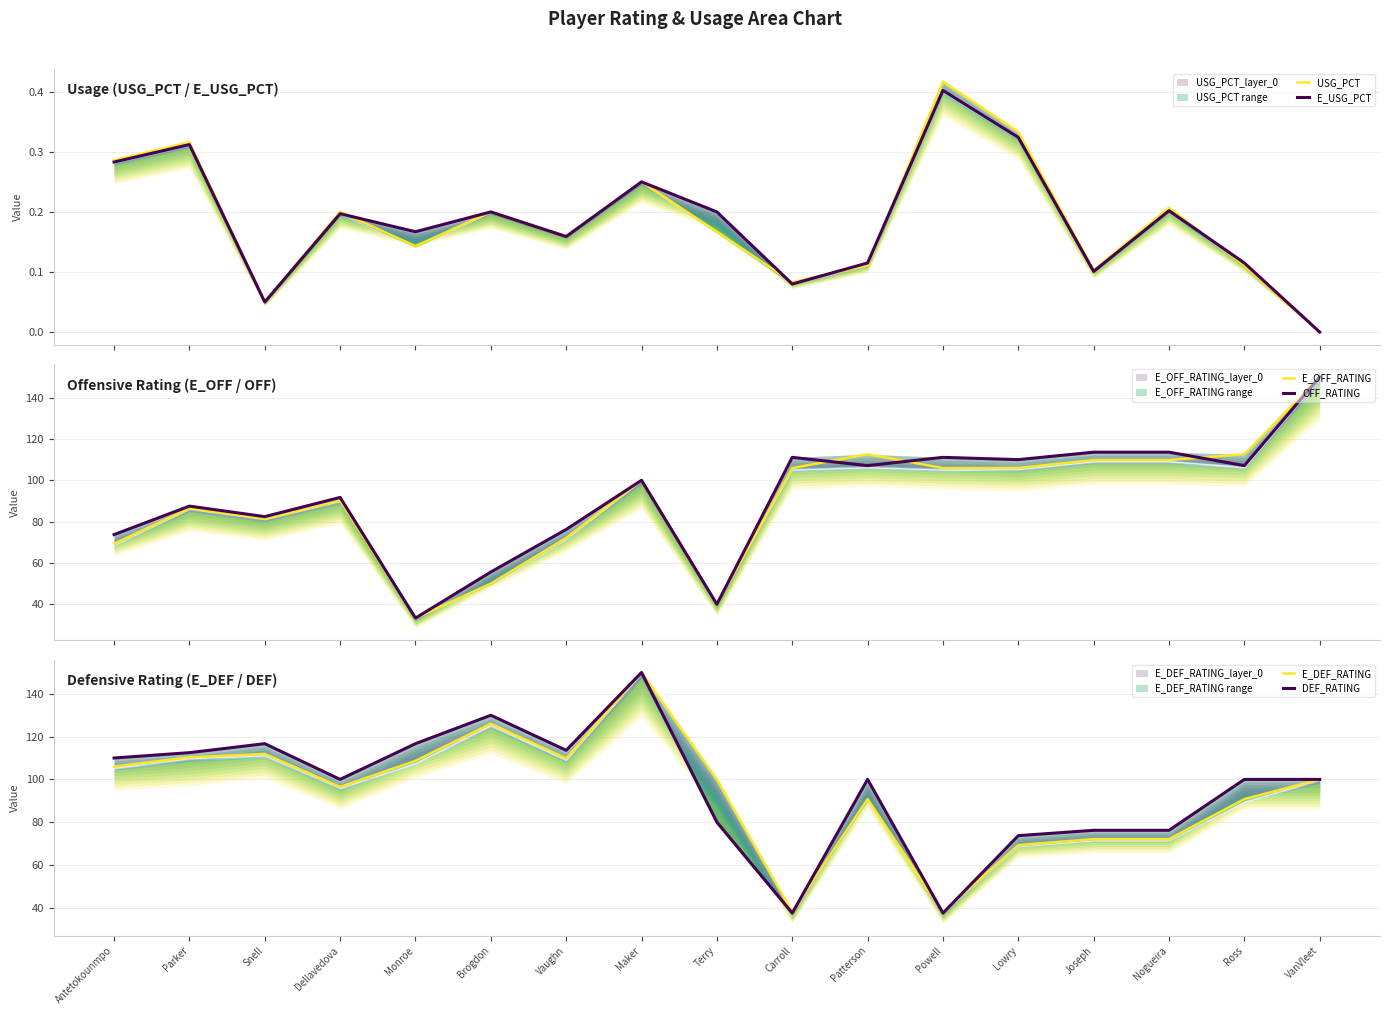

What is the lowest value of the E_OFF_RATING series?

33.3